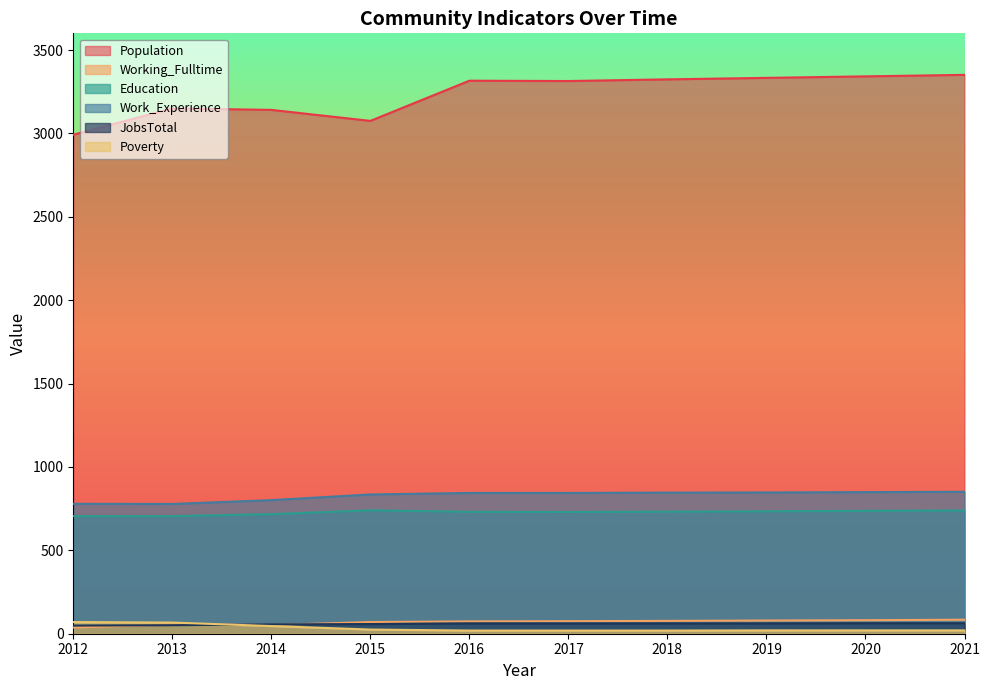

List the series in order of their peak value, lowest first.

JobsTotal, Poverty, Working_Fulltime, Education, Work_Experience, Population